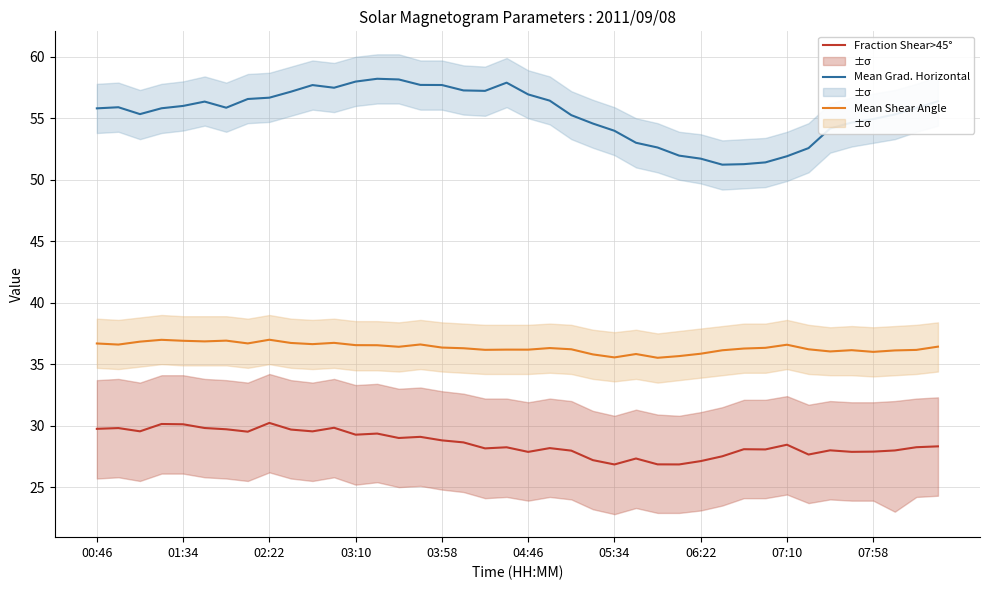

What is the sum of the Mean Grad. Horizontal values at 11 and 17?

114.7